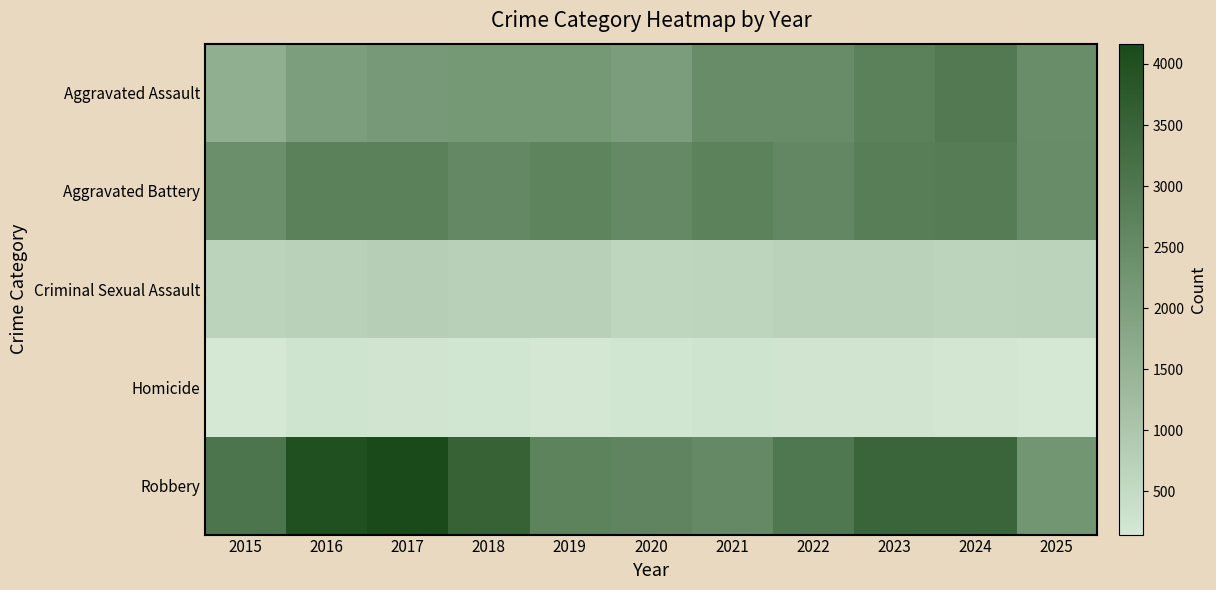

At 2016, list the series in order from smallest to largest.

Homicide, Criminal Sexual Assault, Aggravated Assault, Aggravated Battery, Robbery